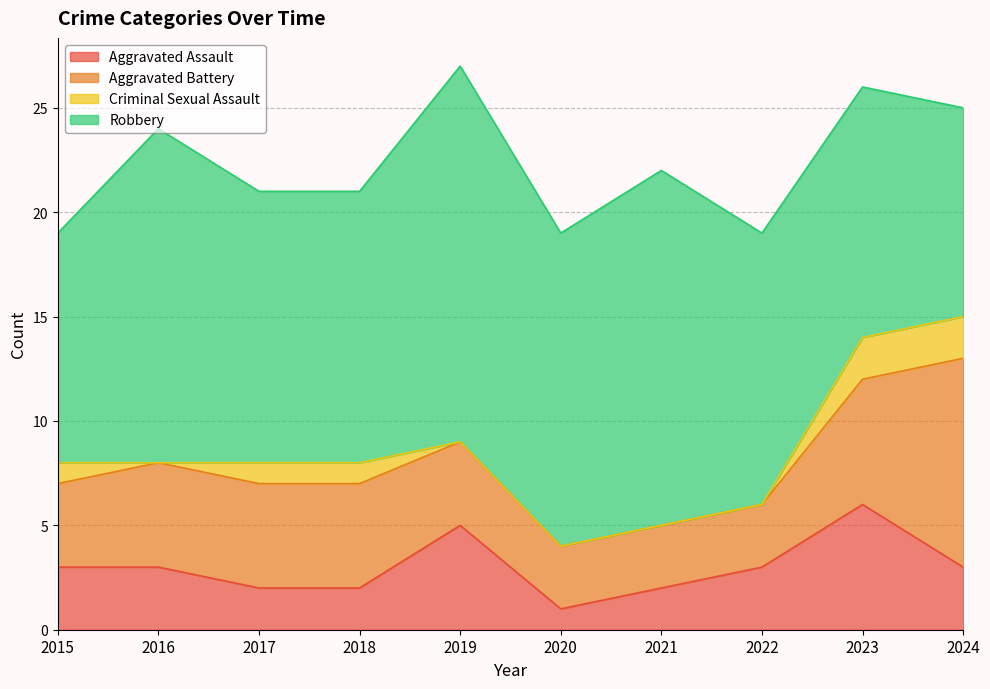

Which has a higher value, 2015 or 2018?

2015